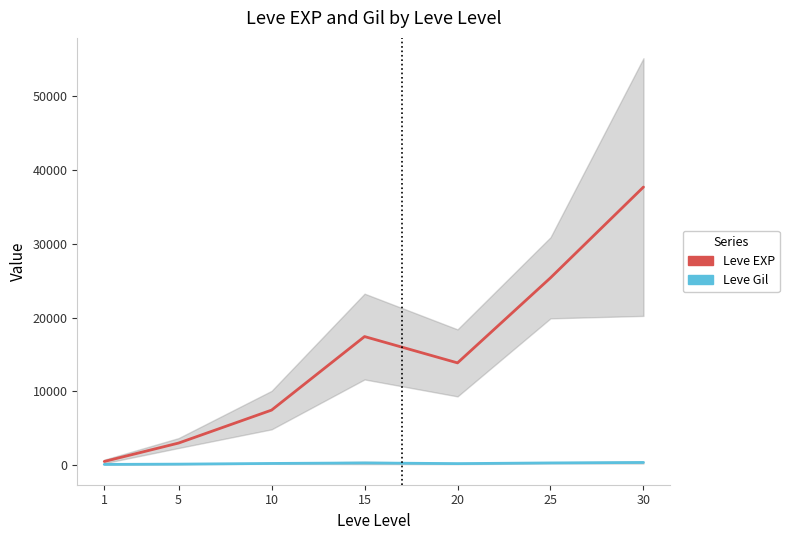

The Leve EXP series shows 23396.7 at 20. True or false?

False